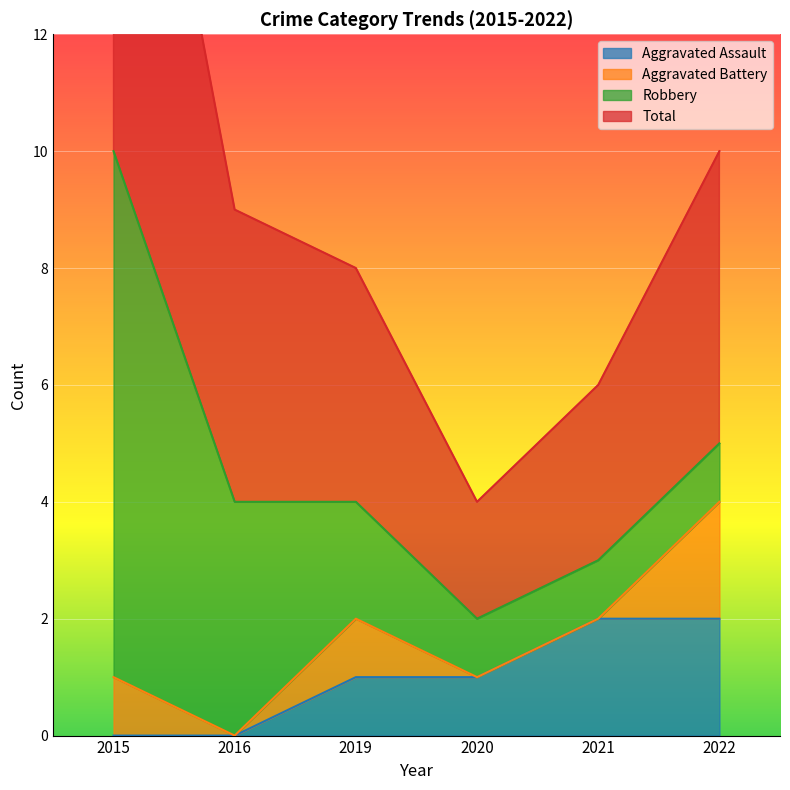

What value does the Total series have at 2021, to the nearest 10?

10